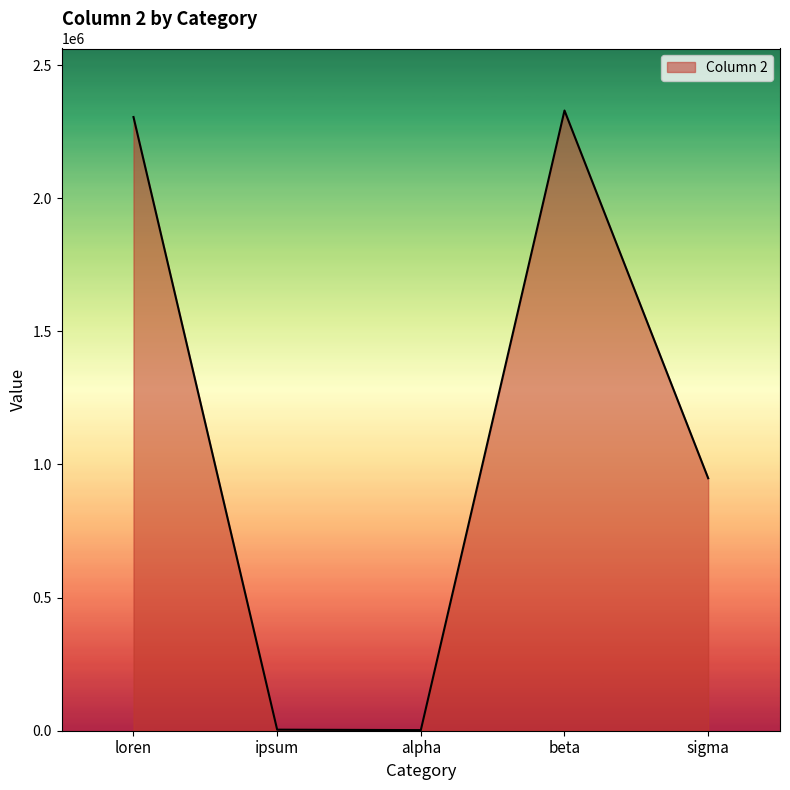

Between ipsum and sigma, which is larger?

sigma